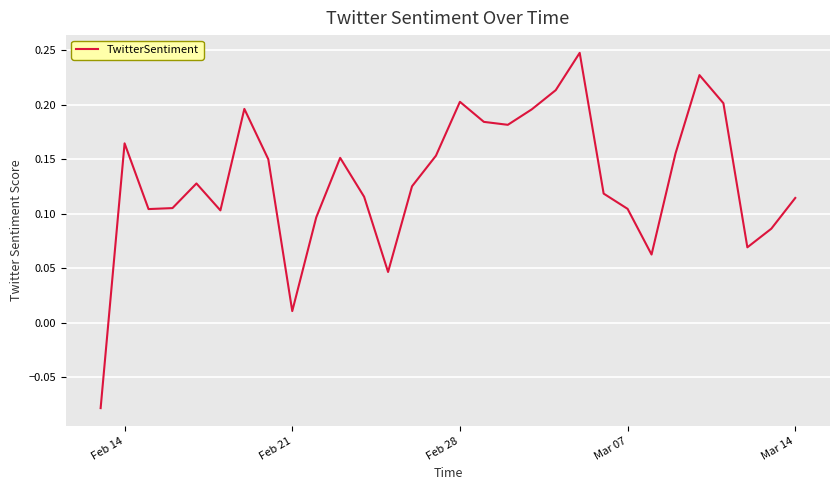

What is the difference between the maximum and minimum values?

0.3